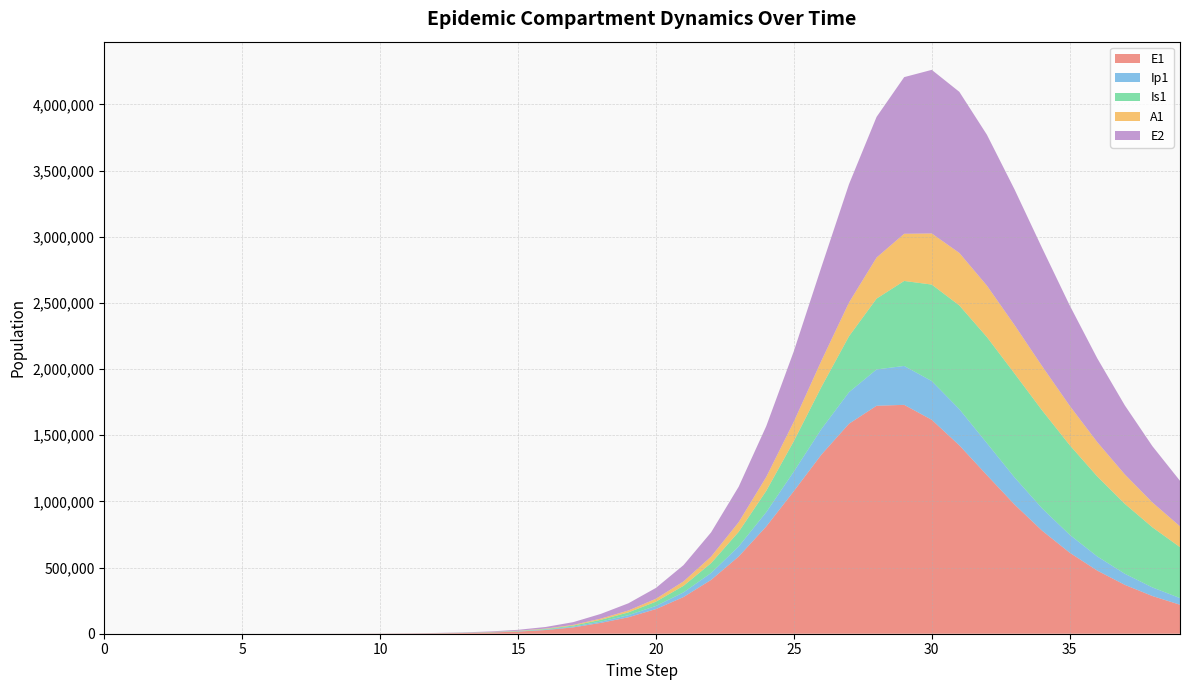

Reading left to right, extract all data points from this chart.

E1: 0.0	6.4	13.2	23.4	40.6	70.1	120.8	208.4	359.3	619.5	1068.2	1841.6	3174.6	5471.0	9424.7	16223.7	27892.4	47849.9	81783.6	124286.1	186235.4	277248.2	406740.2	583462.3	810538.1	1077671.7	1353620.3	1586937.7	1722677.2	1729583.5	1616553.7	1423678.7	1198322.5	976727.6	778983.5	612453.6	477069.3	369370.2	284849.0	219086.3
Ip1: 0.0	0.5	1.4	2.7	4.9	8.5	14.7	25.4	43.8	75.6	130.3	224.7	387.4	667.8	1150.7	1981.7	3409.7	5857.3	10034.7	15720.6	23629.8	35351.7	52350.7	76203.3	108140.1	148117.6	193563.9	238546.8	274622.2	293911.2	292800.8	273421.0	241887.3	205124.6	168562.9	135434.9	107123.5	83823.8	65114.1	50330.5
Is1: 5.0	4.1	4.1	5.1	7.5	11.9	19.8	33.6	57.5	98.8	170.1	293.1	505.2	870.7	1500.7	2585.8	4453.1	7661.7	13161.3	20984.7	32439.7	49354.0	74243.1	110291.9	161100.6	229889.3	317937.6	422473.4	535080.3	642281.4	729053.2	783753.2	801562.8	784746.7	740389.7	677444.0	604451.4	528341.7	454093.2	384891.6
A1: 0.0	0.3	1.0	2.1	4.1	7.4	13.1	22.8	39.5	68.3	117.8	203.2	350.5	604.2	1041.3	1793.8	3087.9	5308.8	9107.3	14395.7	21951.9	33128.7	49463.1	72776.3	104879.1	146877.3	198062.5	254800.8	310357.5	356483.6	386305.9	396713.2	388769.2	366376.5	334450.3	297571.1	259345.3	222281.8	187930.8	157107.4
E2: 0.0	2.8	5.7	10.1	17.6	30.3	52.2	90.1	155.3	267.9	461.9	796.3	1372.9	2366.4	4077.9	7023.7	12087.2	20770.6	35603.1	54325.3	81907.2	123083.7	183126.1	268197.4	383933.4	532515.7	708363.3	894413.1	1062948.8	1183741.6	1236230.0	1217372.9	1140050.5	1024996.5	892686.5	758836.8	633422.8	521607.8	425212.8	344033.3